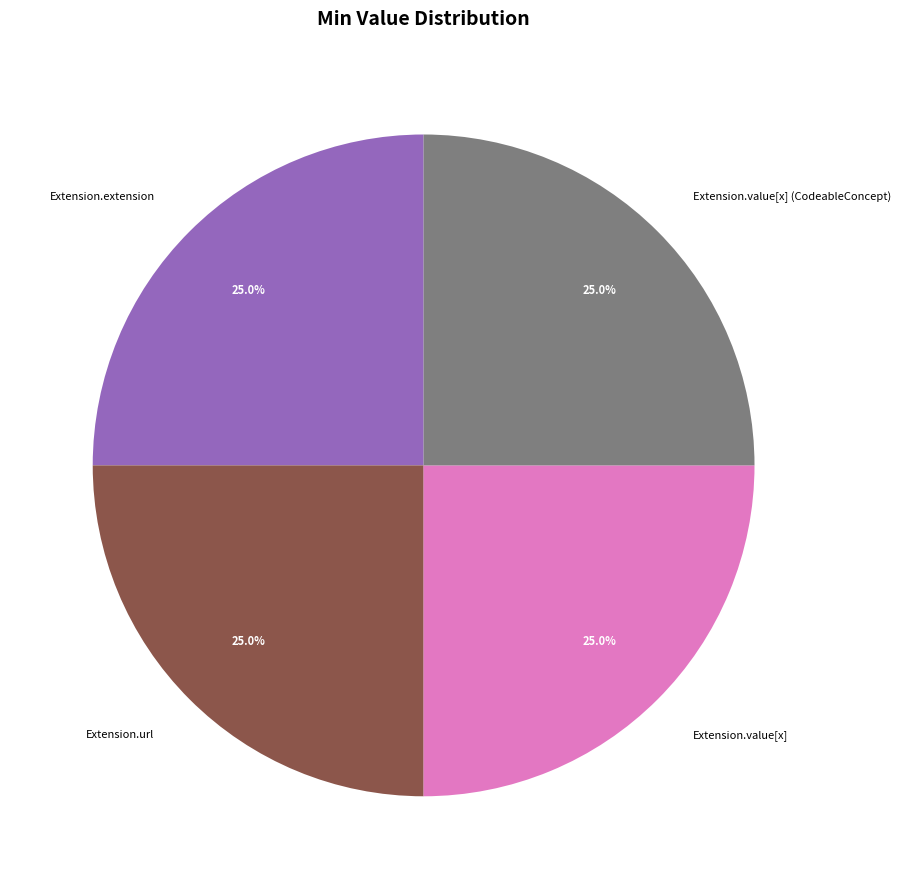

Does Extension.value[x] (CodeableConcept) represent more than half of the total?

No